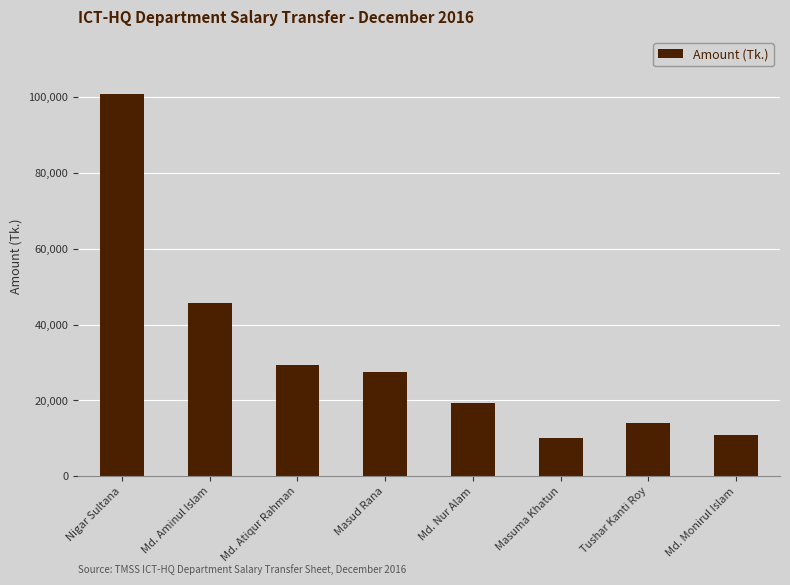

List the labels in order of value, smallest first.

Masuma Khatun, Md. Monirul Islam, Tushar Kanti Roy, Md. Nur Alam, Masud Rana, Md. Atiqur Rahman, Md. Aminul Islam, Nigar Sultana